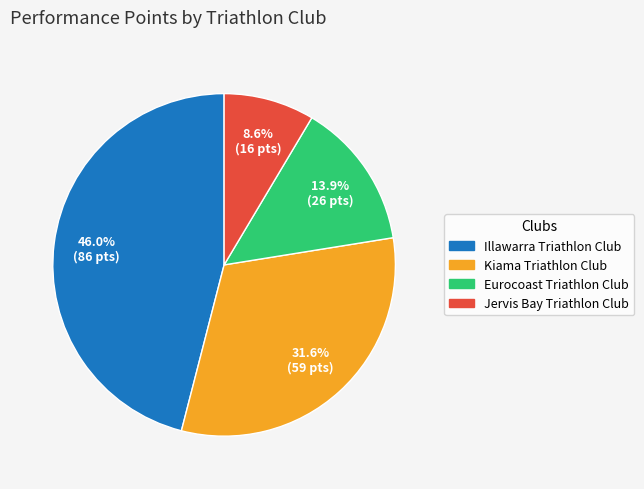

The Illawarra Triathlon Club slice represents 46% of the pie. True or false?

True